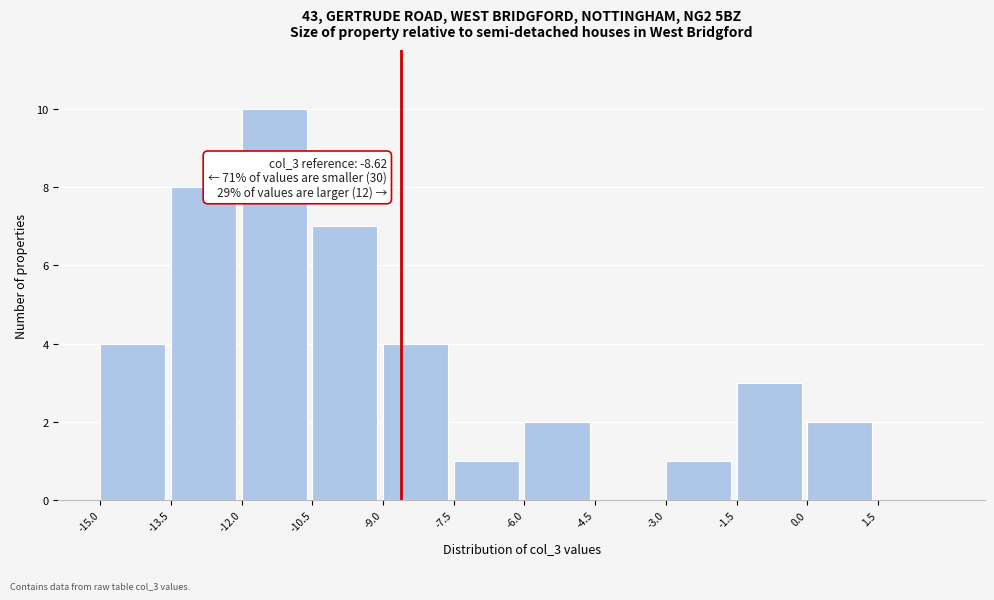

Over which range of the x-axis is the bar tallest?

-12.0 to -10.5